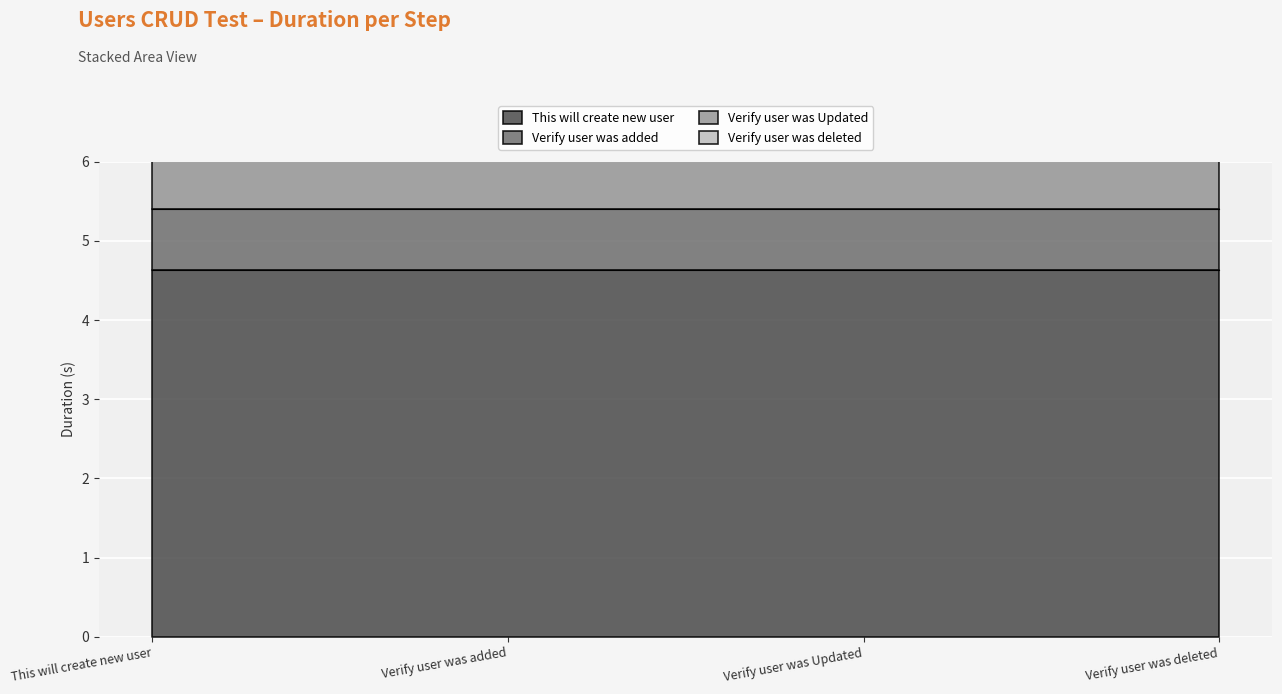

True or false: the data shows 0.8 at Verify user was added.

True